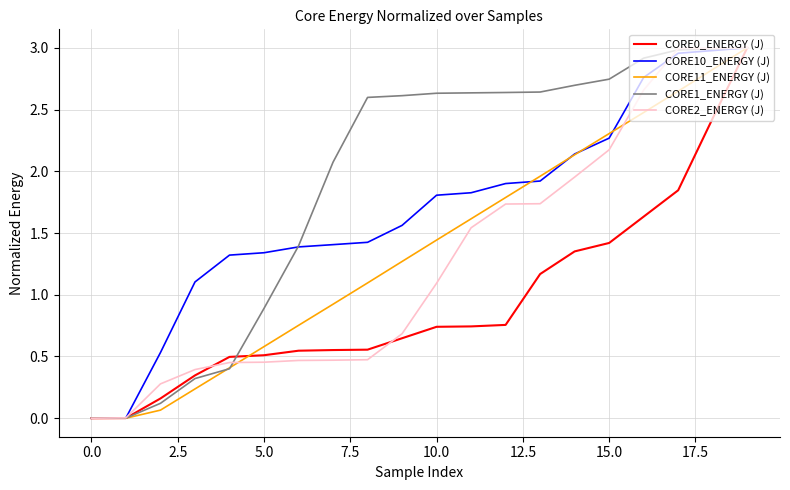

Which series has the largest total across all categories?

CORE1_ENERGY (J)